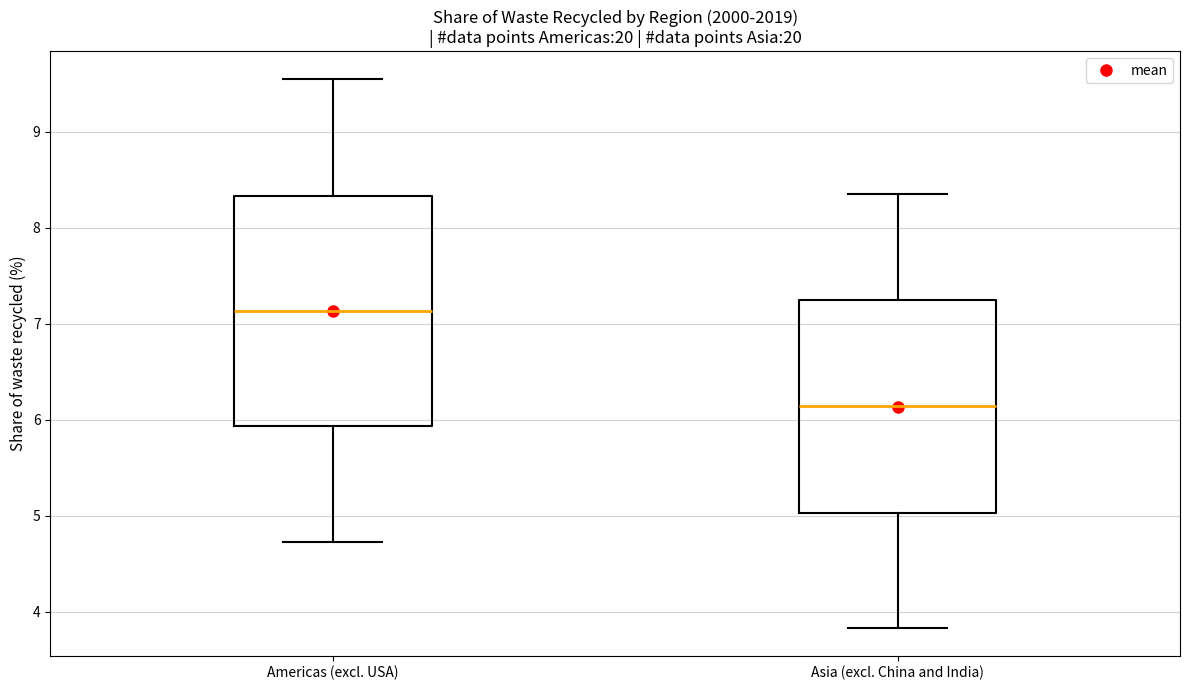

Reading left to right, read every box against the y-axis: the position of its median line, the range the box covers, and the ends of its whiskers. The values are not printed on the chart, so give them approximately, as read against the axis.

Americas (excl. USA): median 7.1, box 5.9 to 8.3, whiskers 4.7 to 9.6
Asia (excl. China and India): median 6.1, box 5.0 to 7.2, whiskers 3.8 to 8.4